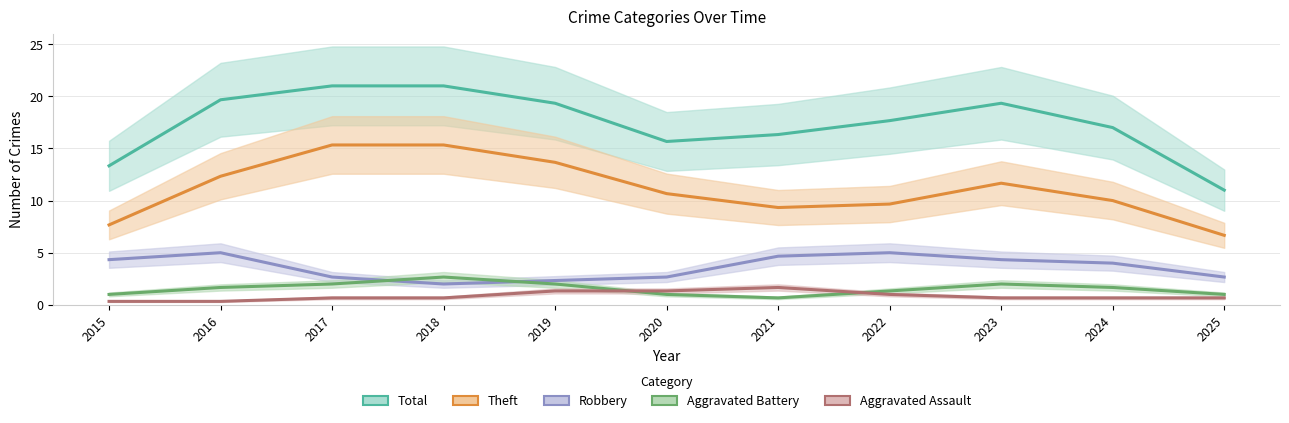

Which label corresponds to the largest value in the chart?

2018